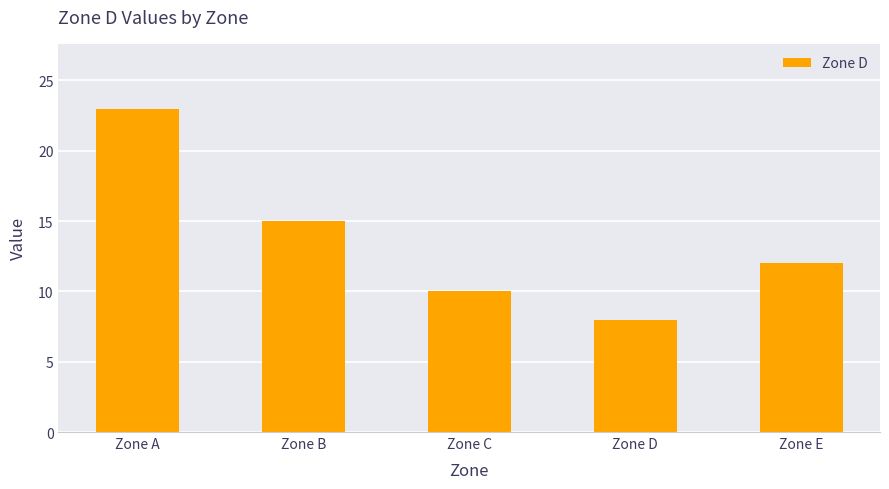

Read the value at Zone A.

23